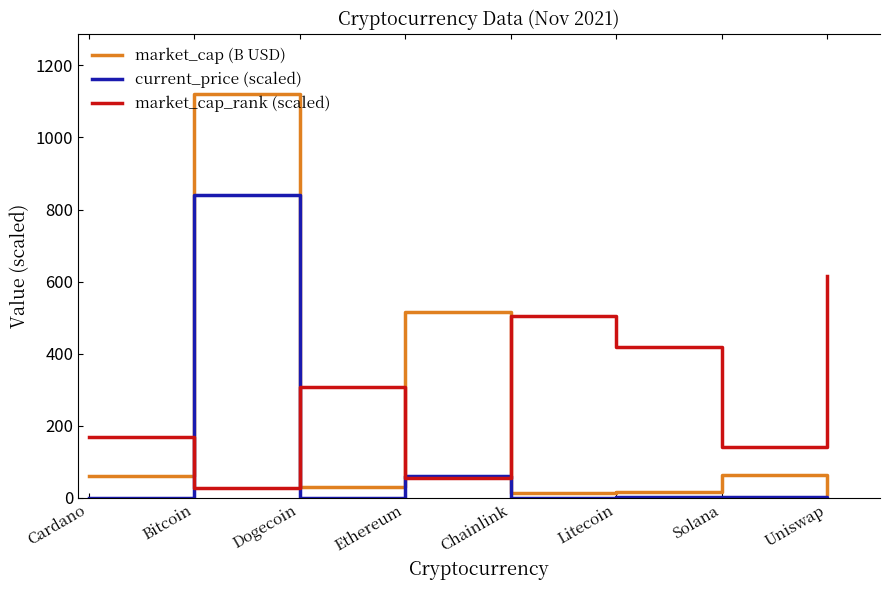

What is the spread (max minus min) of values at Litecoin?

416.7